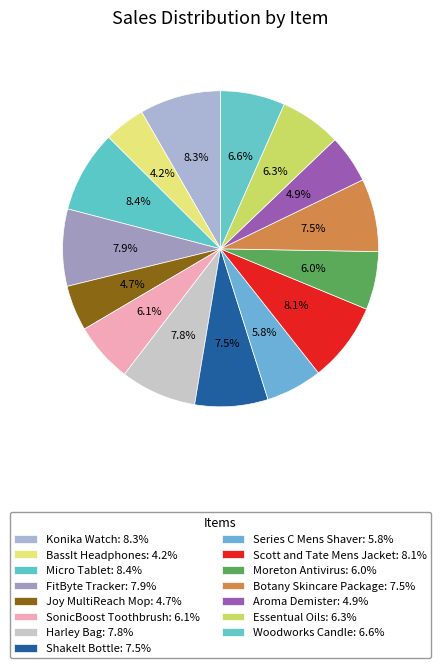

Is Scott and Tate Mens Jacket the majority of the pie?

No